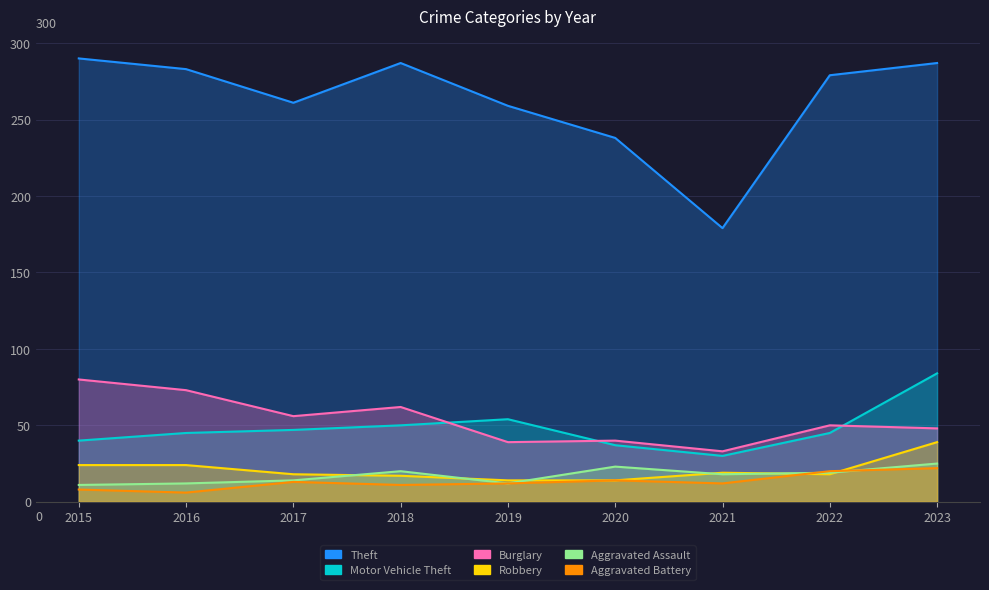

The Aggravated Battery series shows 4 at 2017. True or false?

False